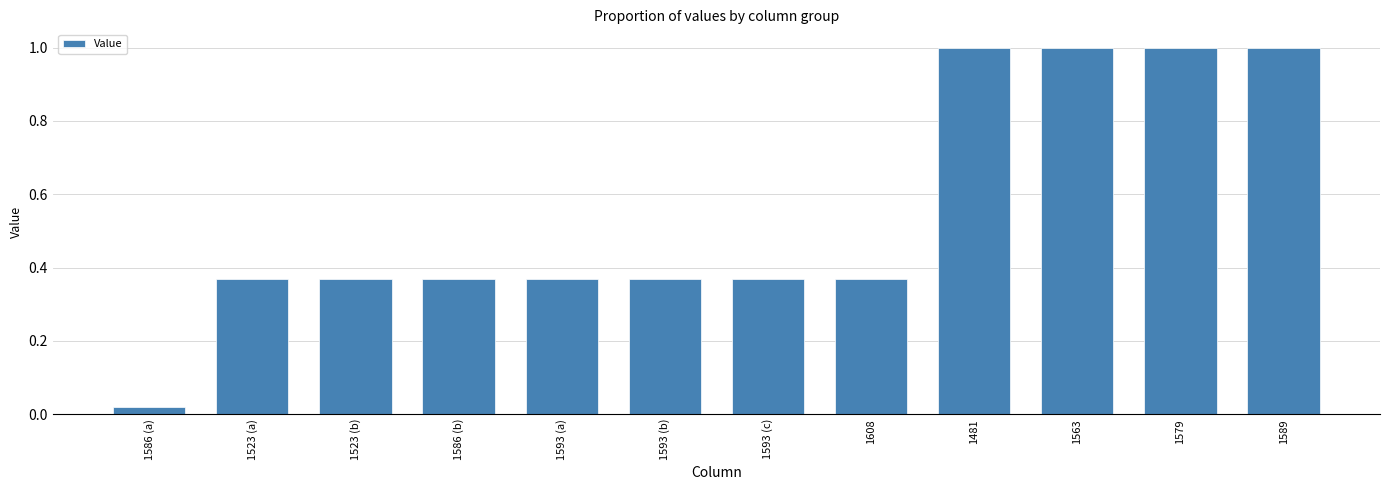

What is the label of the 9th bar from the right?

1586 (b)